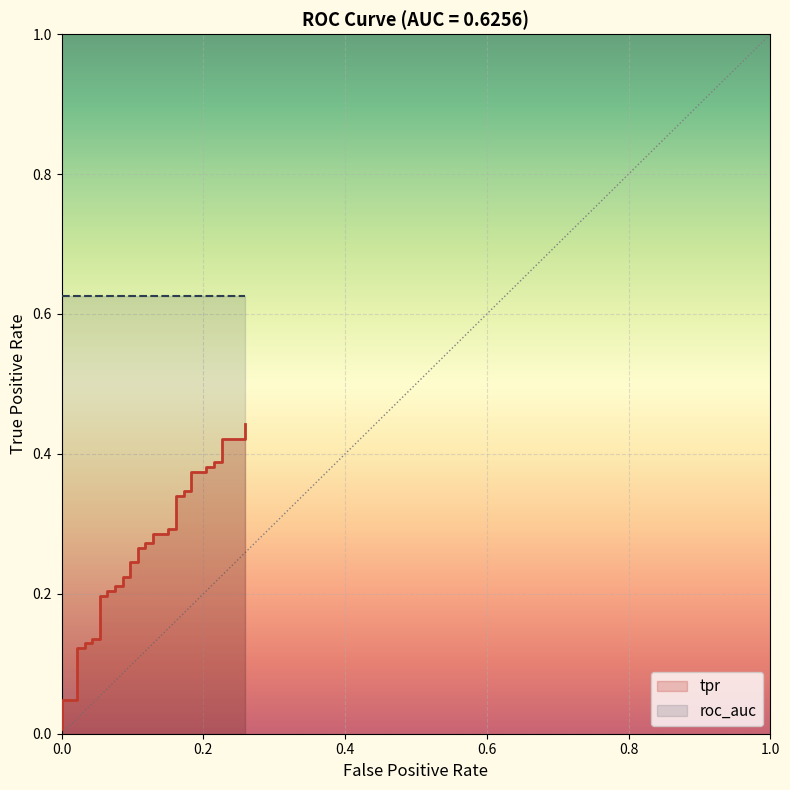

What is the value of the 28th point from the left?

0.3